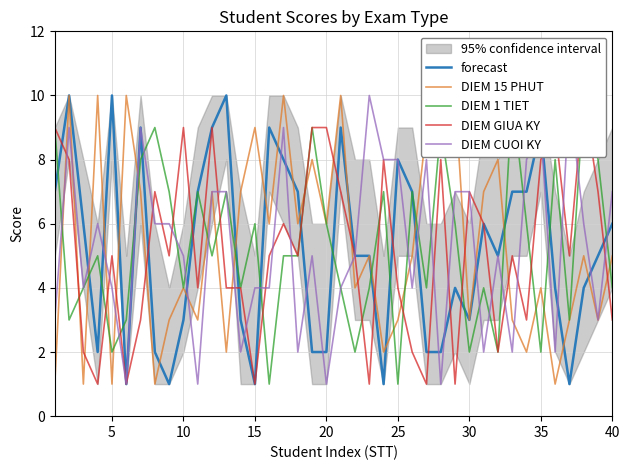

The value of forecast at 5 is 10. True or false?

True